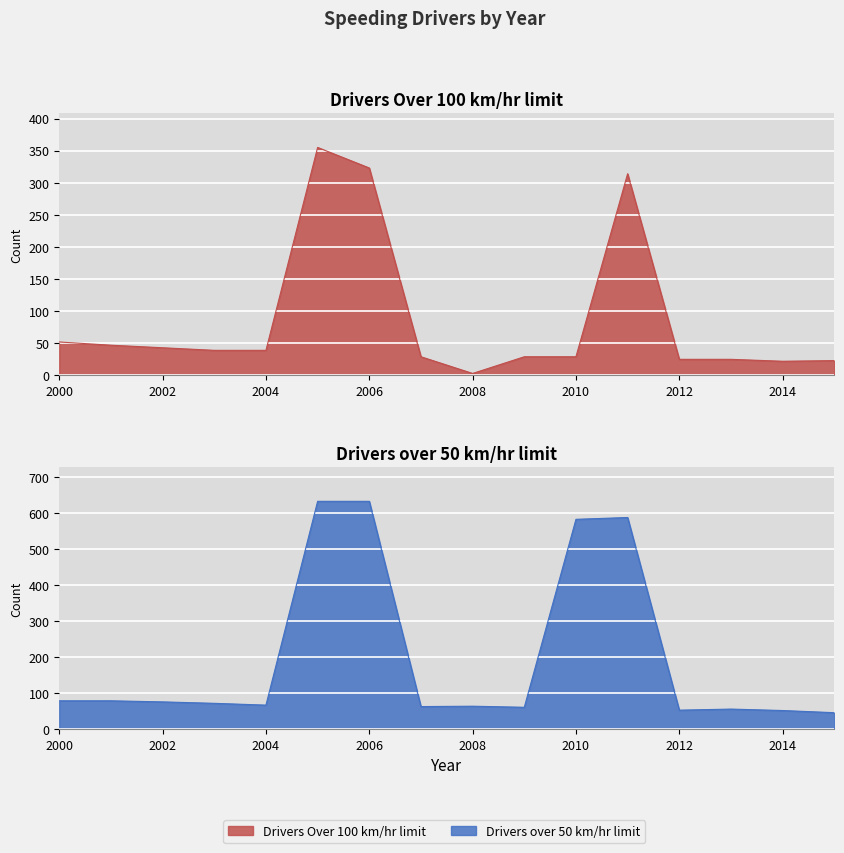

What is the average value of the Drivers over 50 km/hr limit series?

200